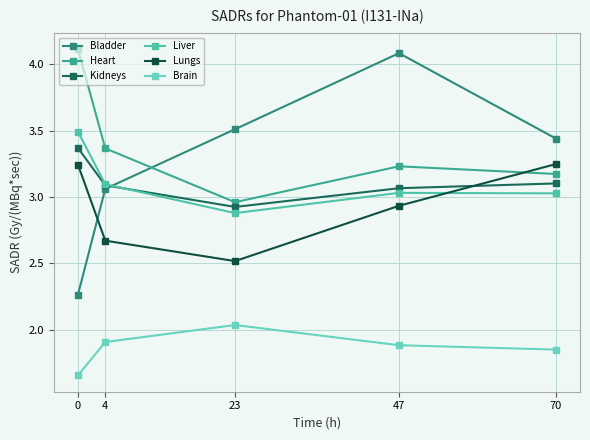

What is the sum of all Lungs values?

14.6